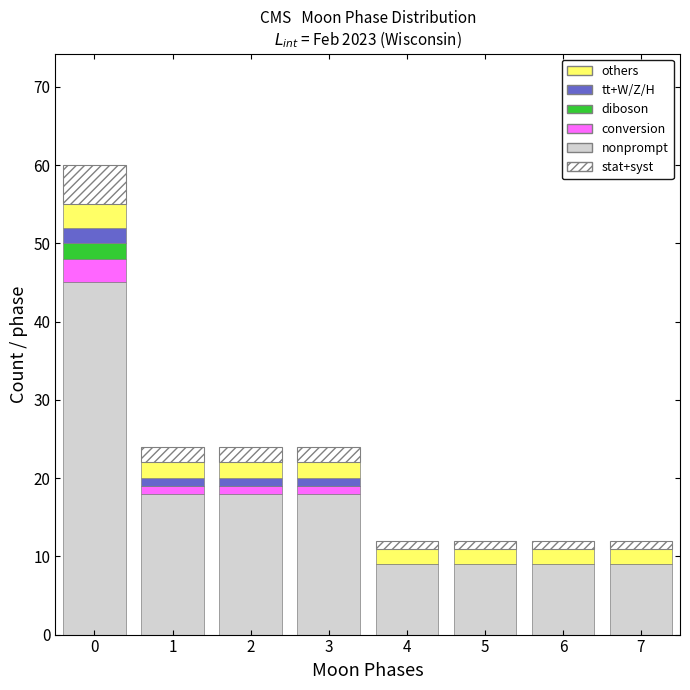

The nonprompt series shows 5 at 3. True or false?

False